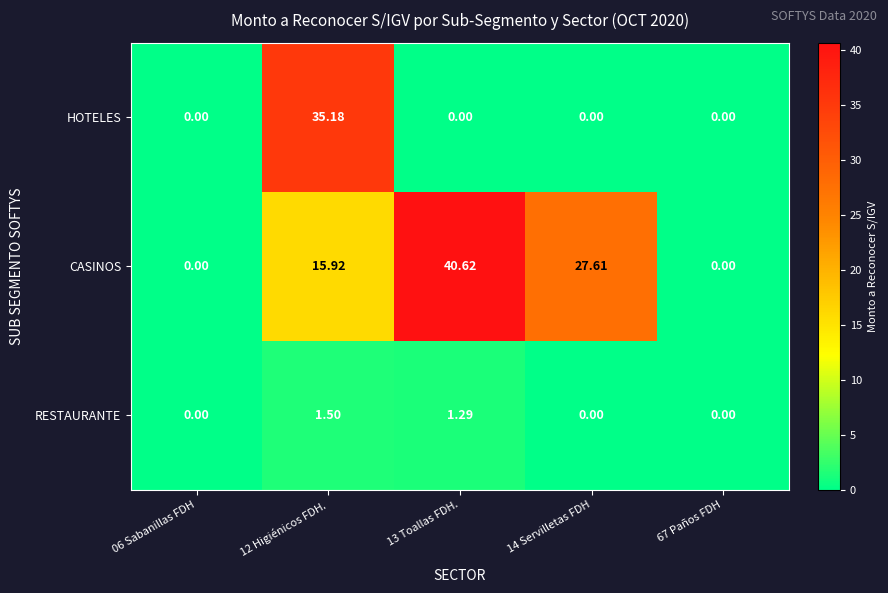

Which label corresponds to the largest value in the chart?

13 Toallas FDH.